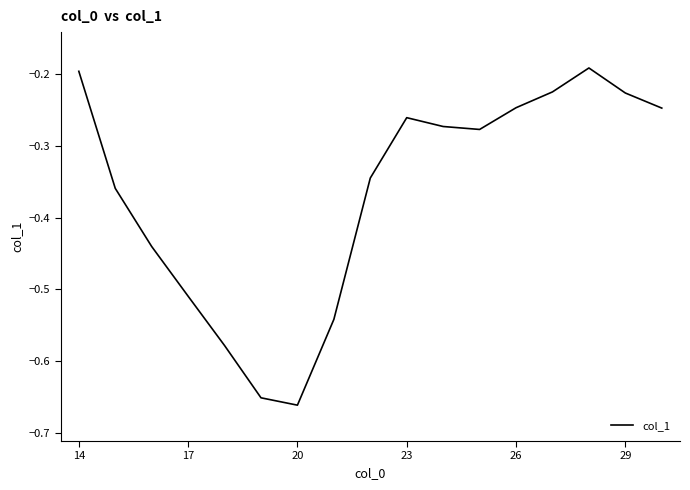

What is the difference between the maximum and minimum values?

0.5